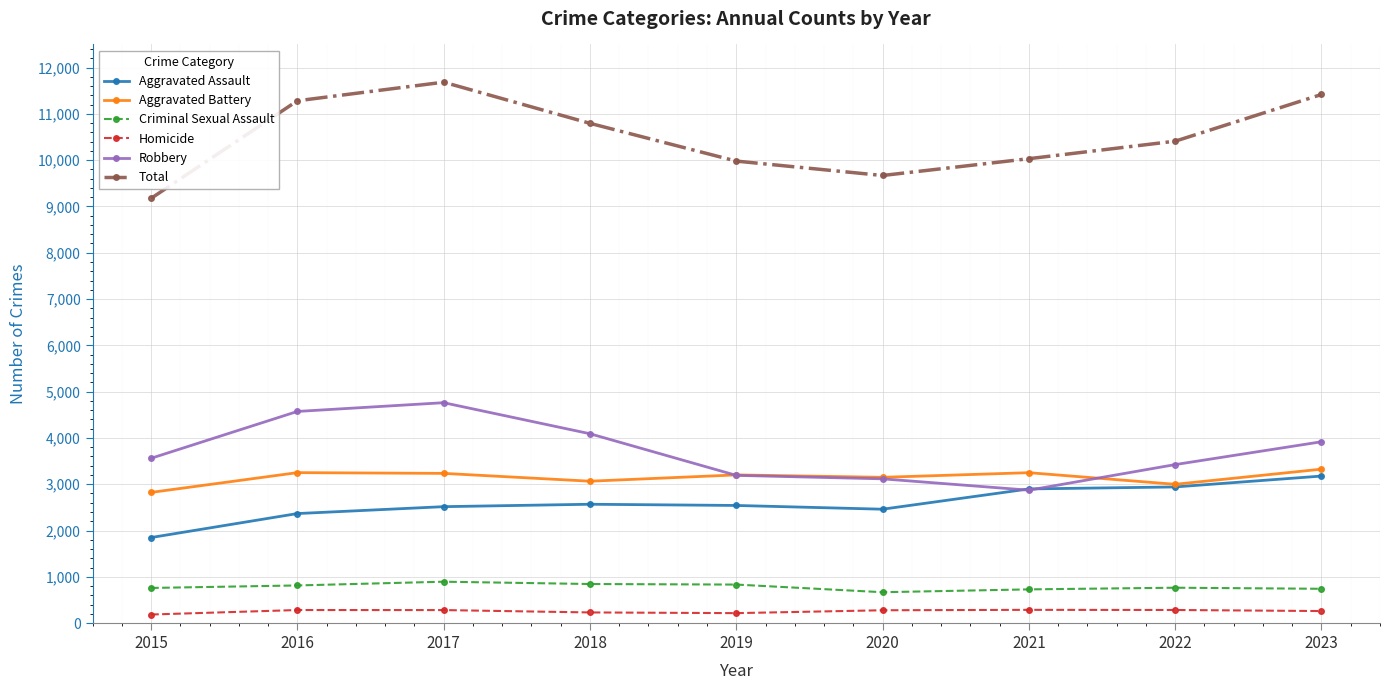

Which category has the highest value in the Robbery series?

2017